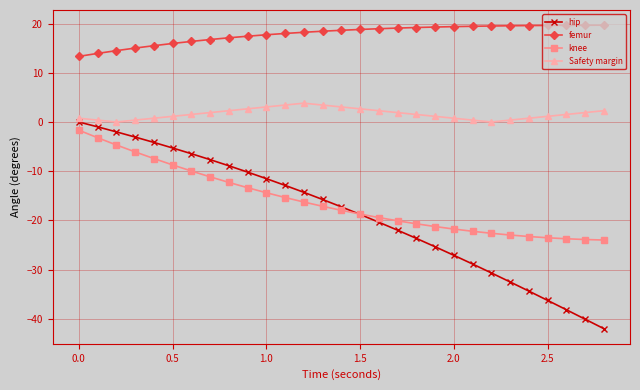

How many lines are shown in the chart?

4